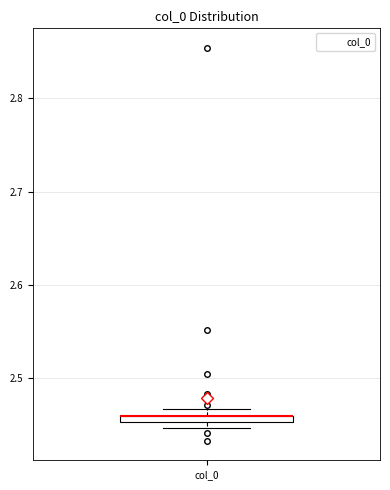

Where is the upper edge of the box for col_0 on the y-axis? The values are not printed on the chart, so give them approximately, as read against the axis.

2.46